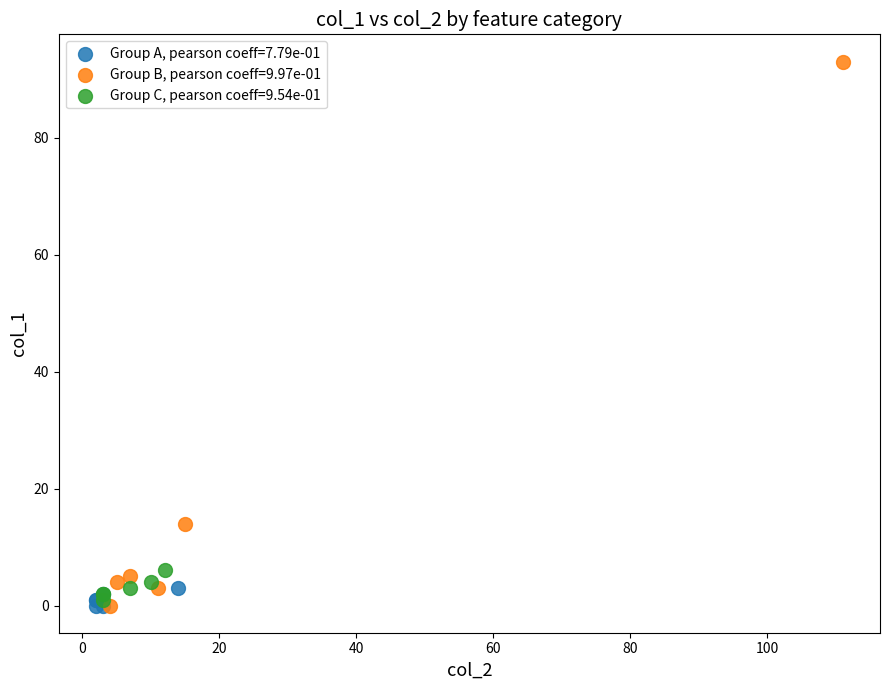

What are all the series names shown in the legend?

Group A, pearson coeff=7.79e-01, Group B, pearson coeff=9.97e-01, Group C, pearson coeff=9.54e-01